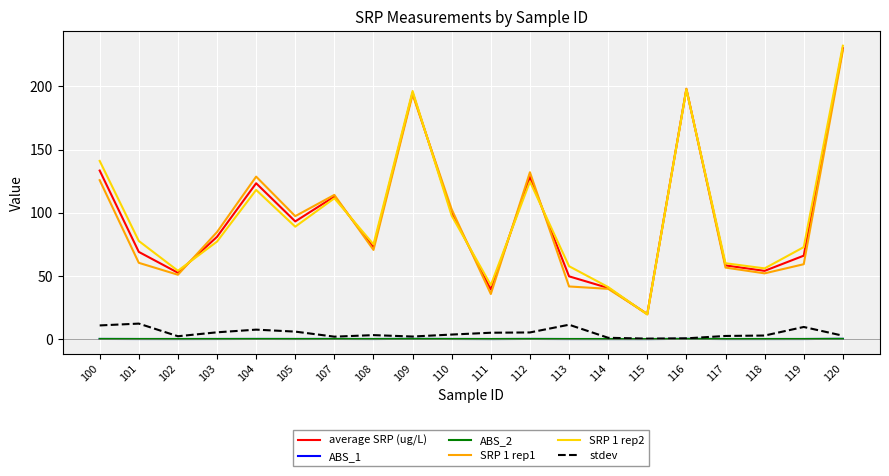

The SRP 1 rep1 series shows 19.9 at 115. True or false?

True